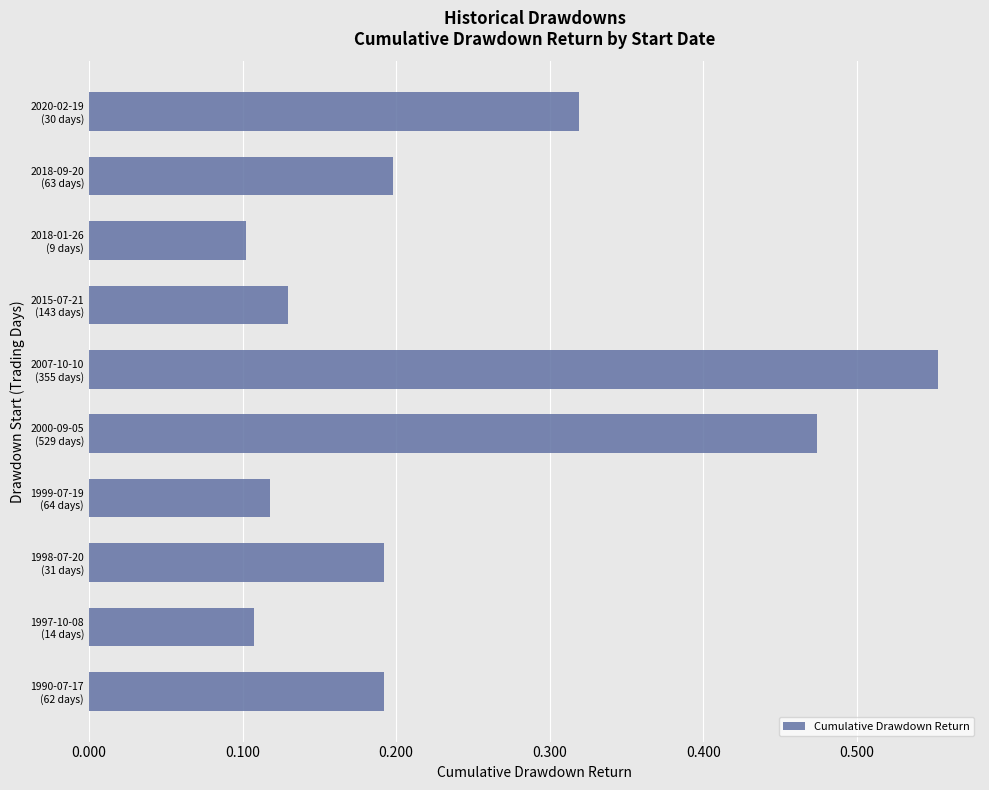

What is the difference between the second highest and second lowest values?

0.4